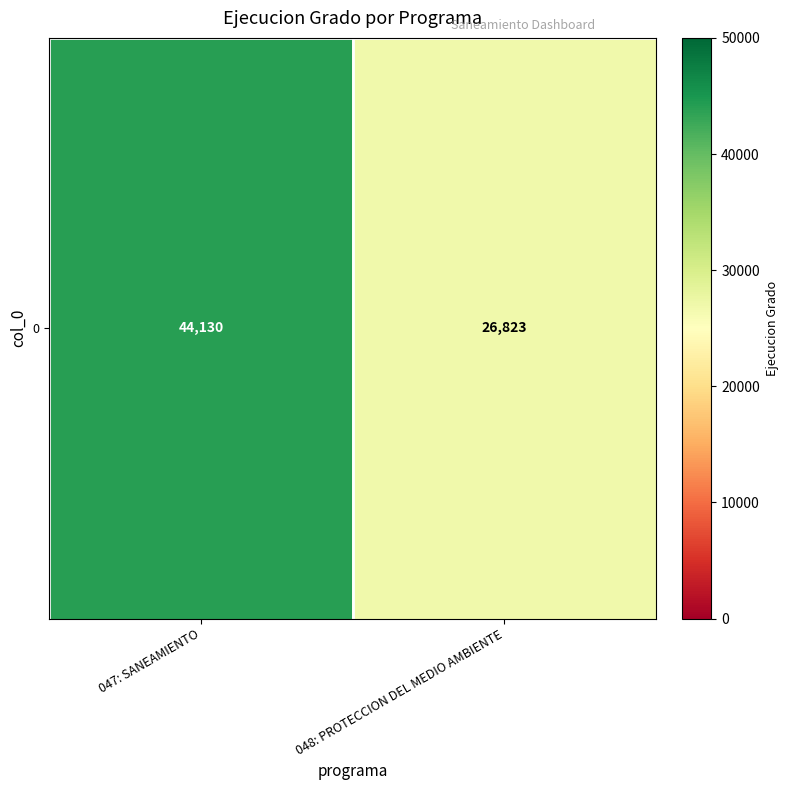

What is the sum of the values at 047: SANEAMIENTO and 048: PROTECCION DEL MEDIO AMBIENTE?

70953